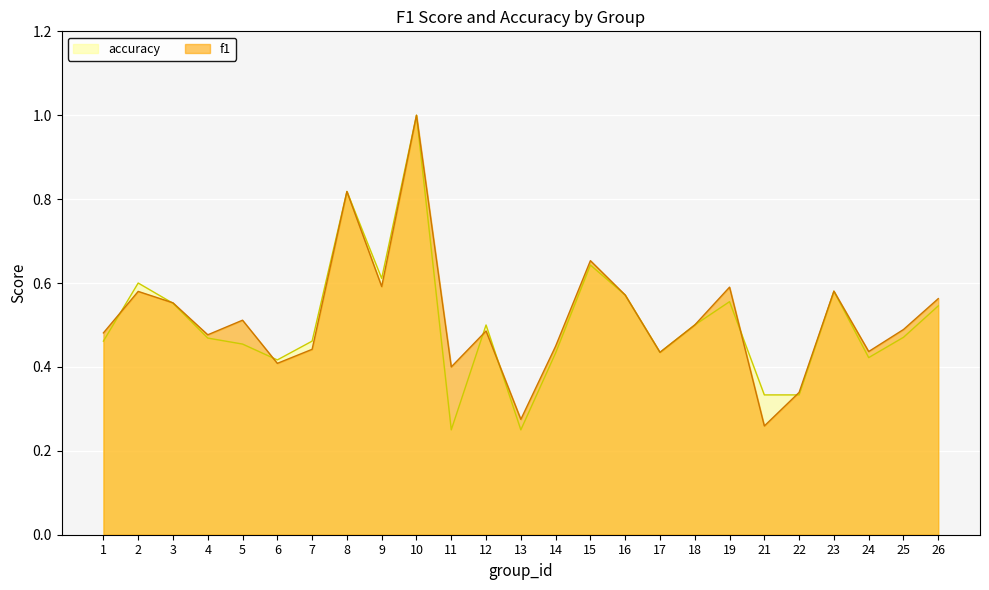

What is the total value across all series at 24?

0.9